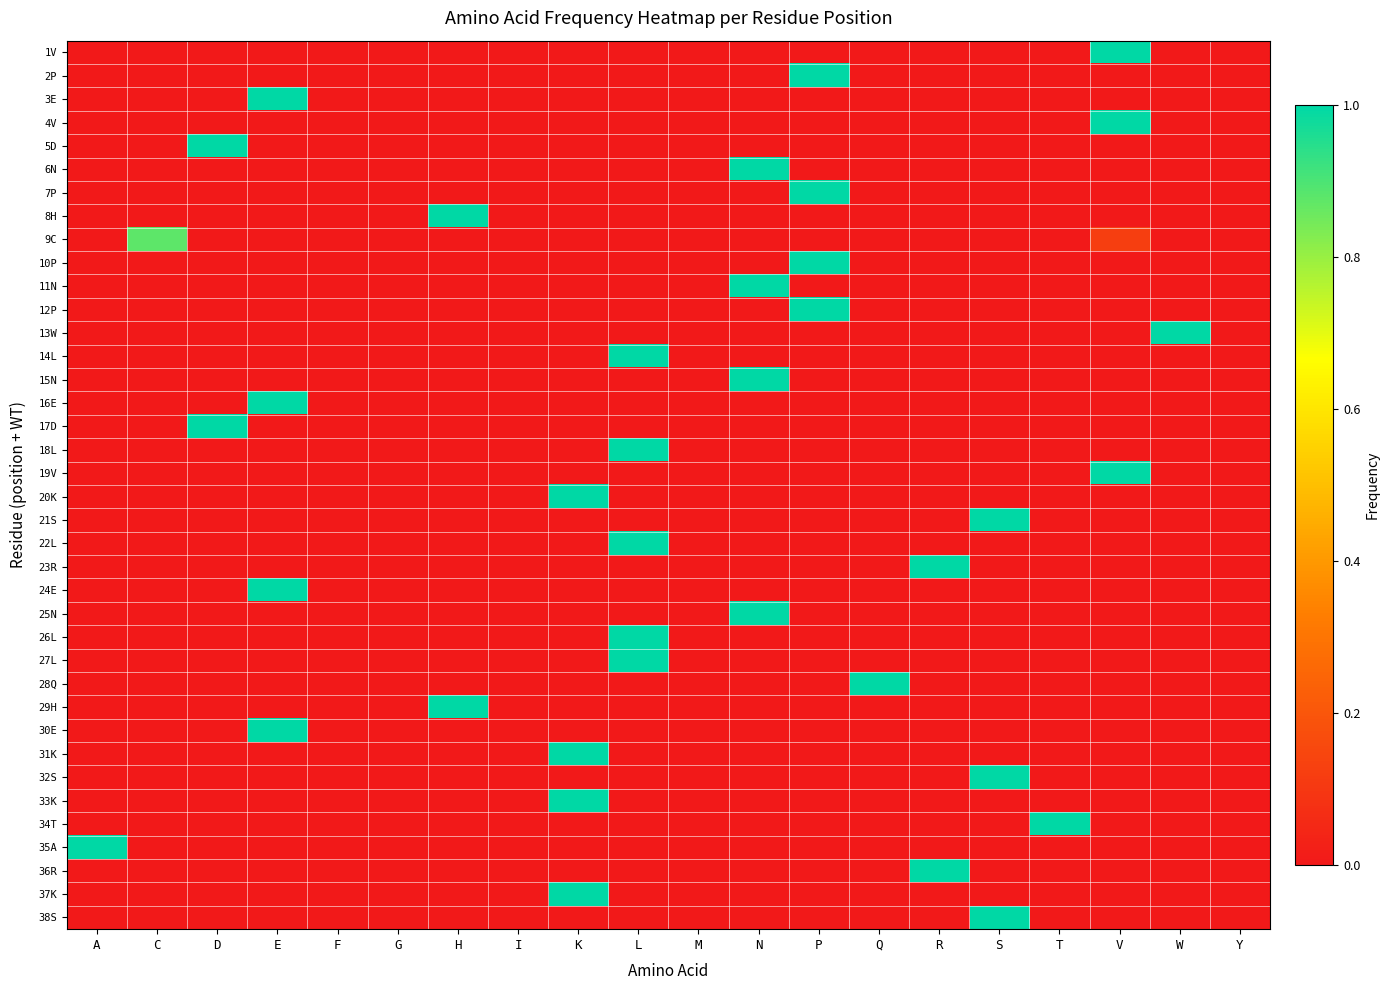

Which category has the lowest value across all series?

A